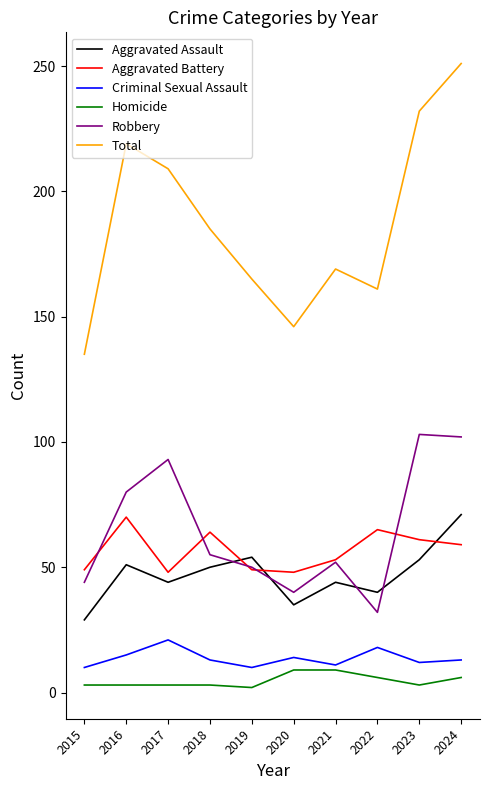

Is it true that Aggravated Battery equals 86 at 2021?

False